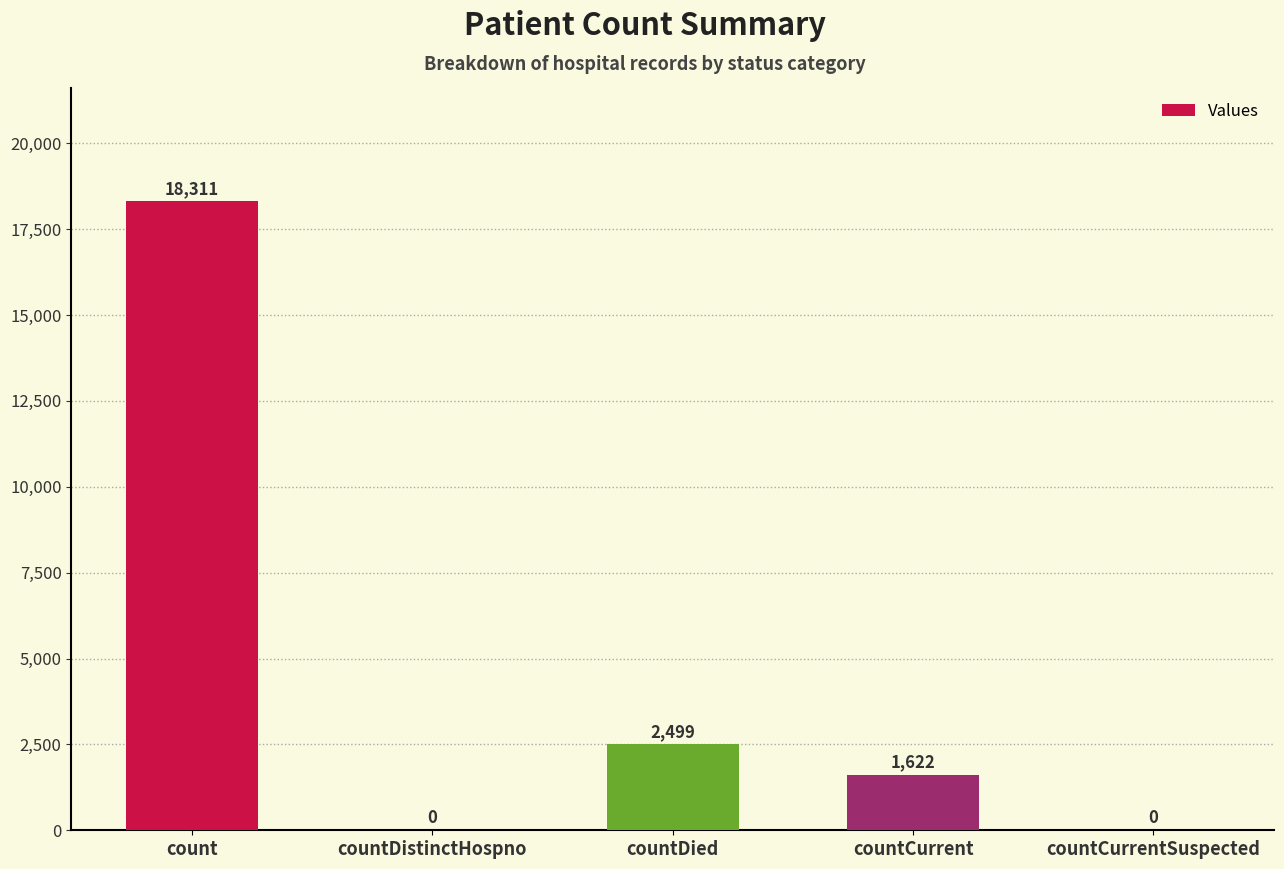

The value at countDied is 2499. True or false?

True